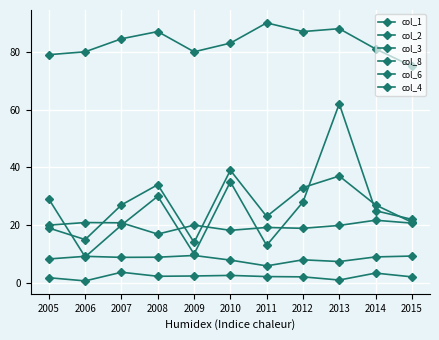

What is the difference between the second highest and minimum values in the col_4 series?

13.0